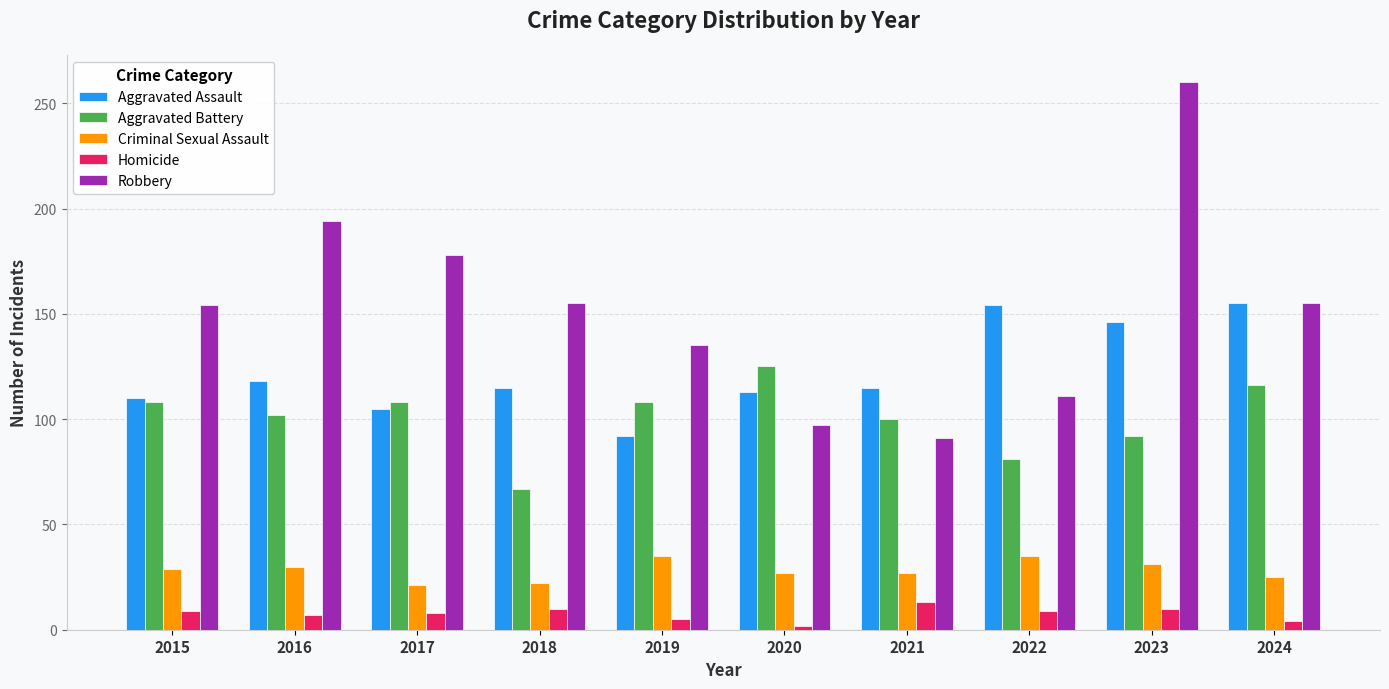

What is the sum of all Homicide values?

77